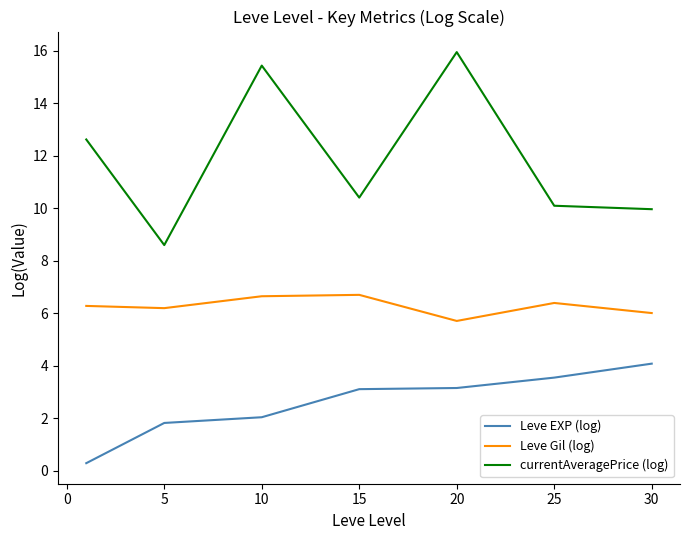

Which series has the largest total across all categories?

currentAveragePrice (log)